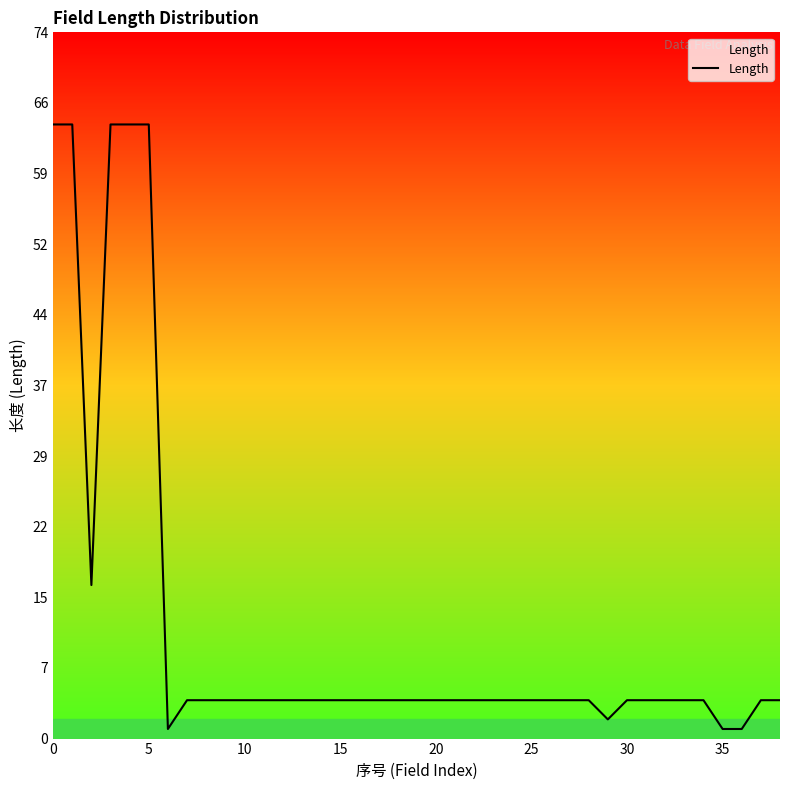

What is the sum of all values?

457